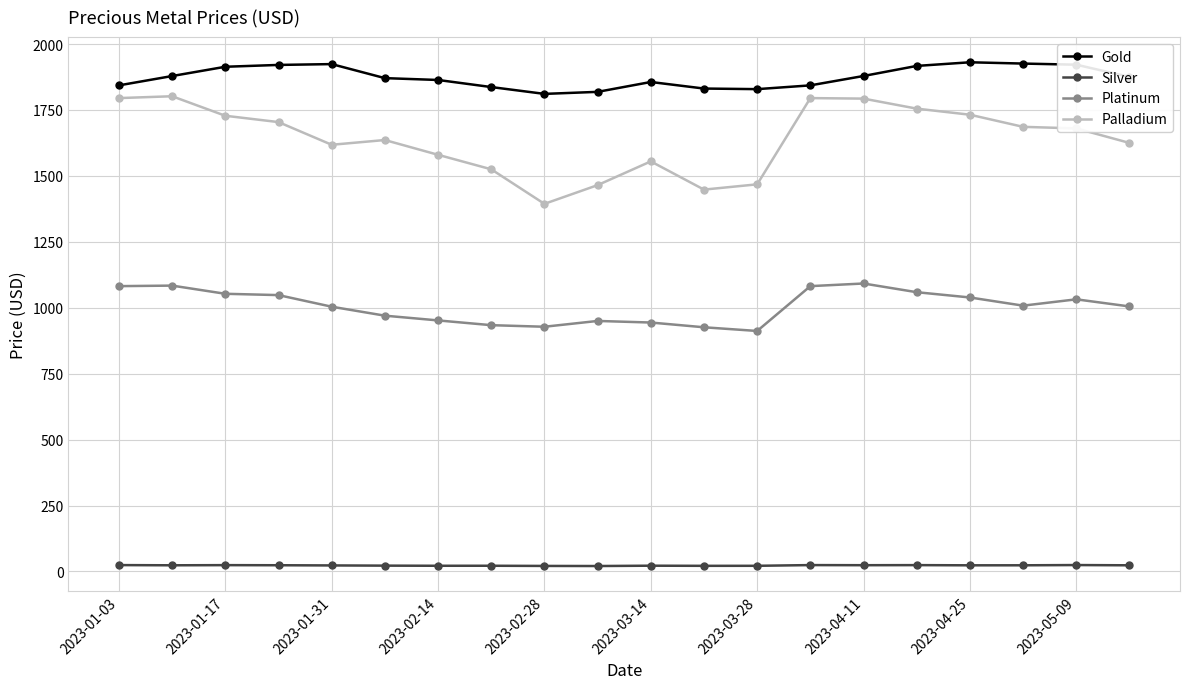

What is the sum of all Platinum values?

20104.0